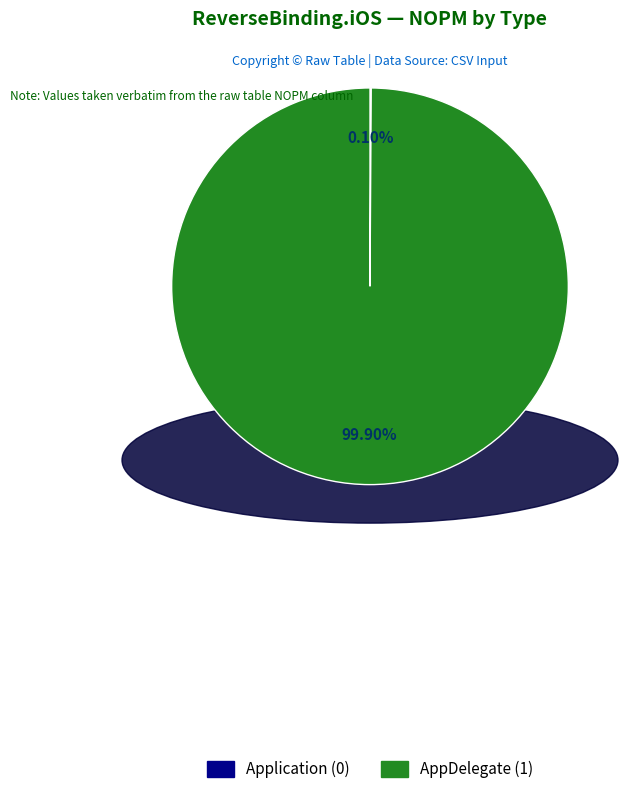

To the nearest percent, what is the difference between the largest and smallest slice percentages?

100%